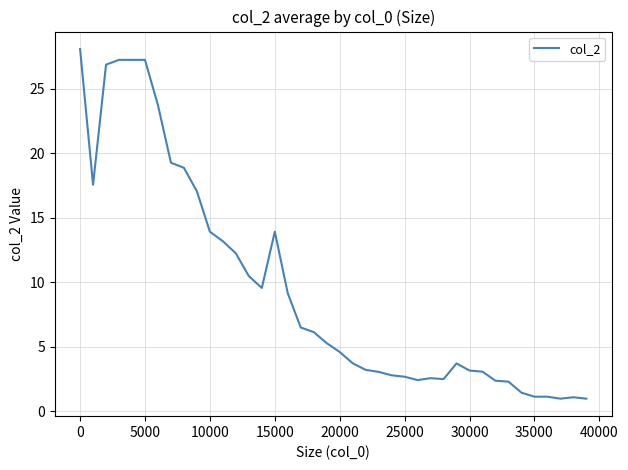

What is the difference between the maximum and second lowest values?

27.1